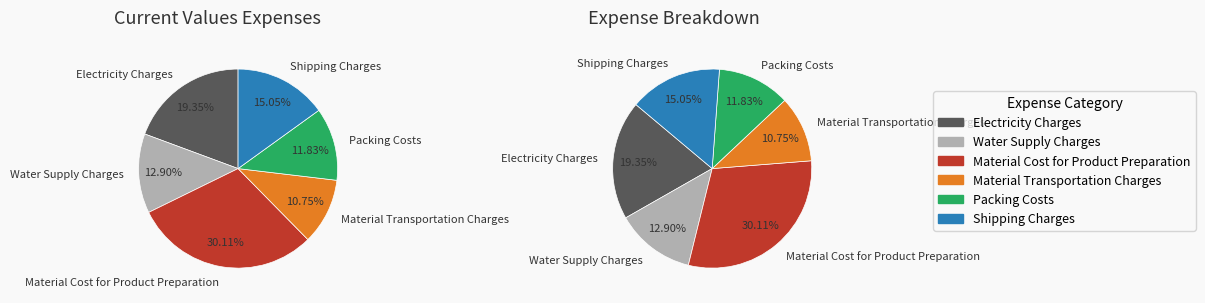

To the nearest percent, what is the average slice percentage?

17%